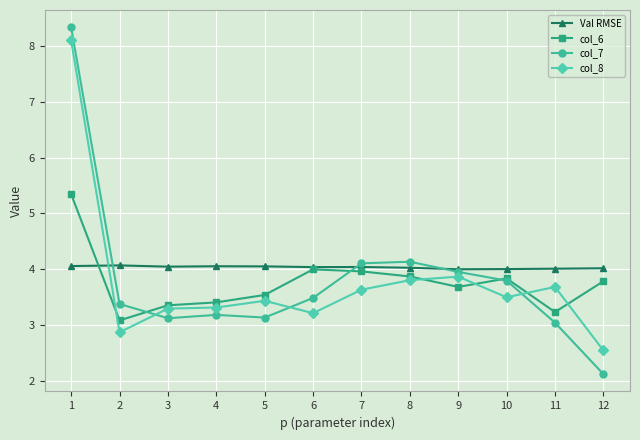

Which series has the widest spread of values?

col_7